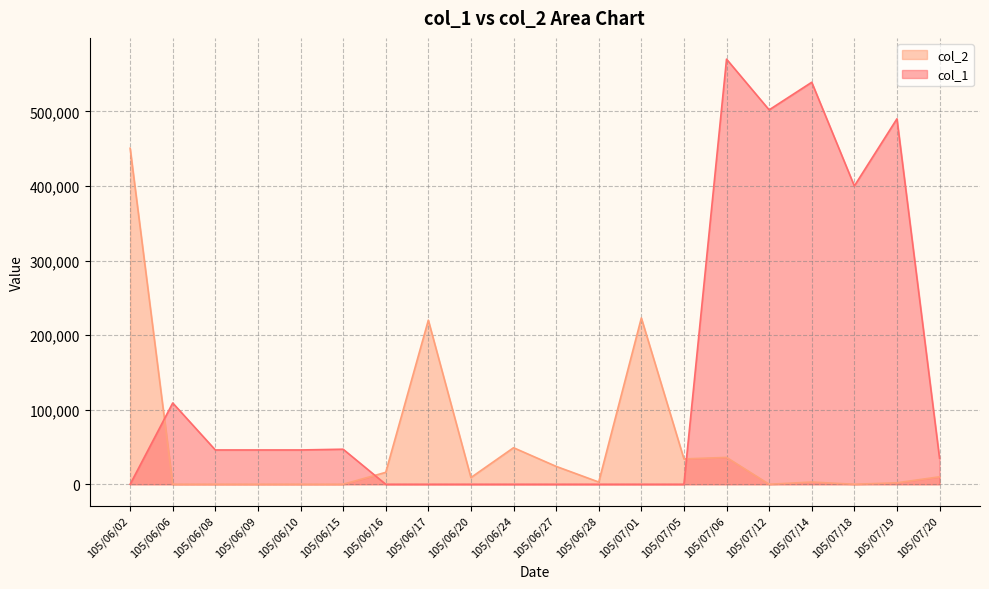

Count the number of categories in the chart.

20